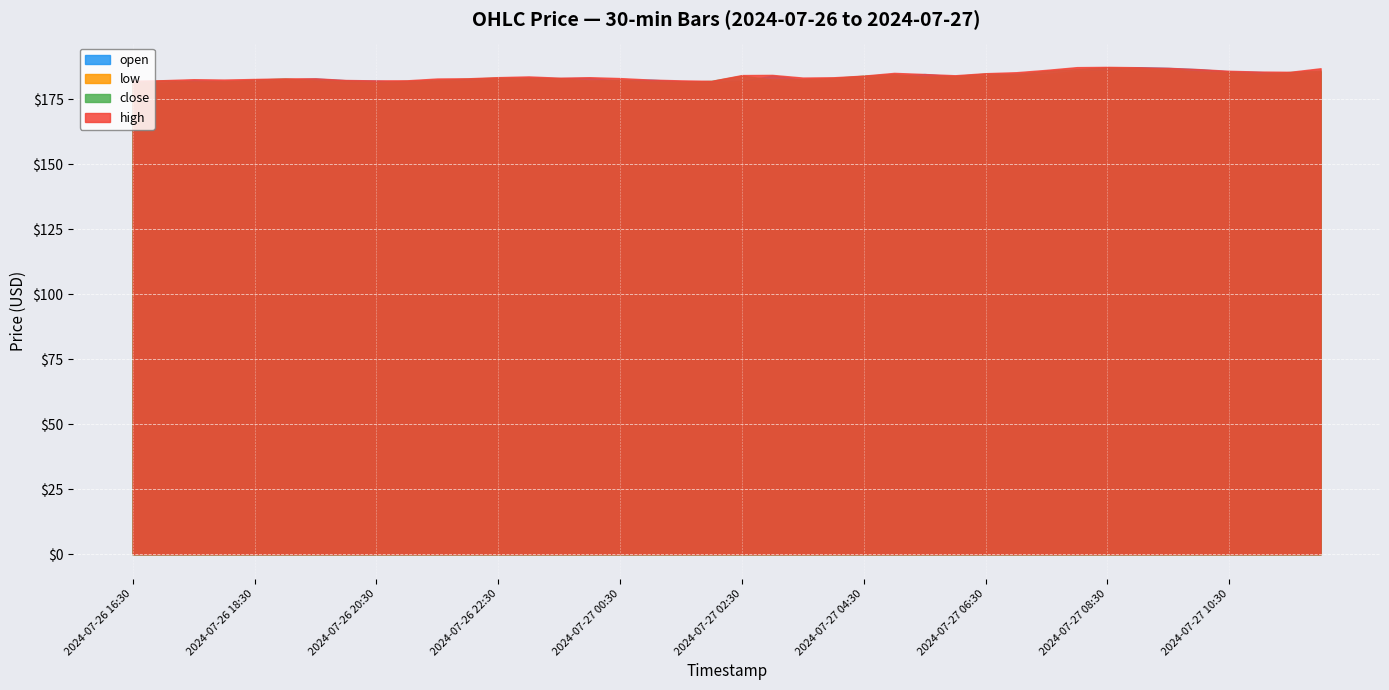

At which category does low reach its first local peak?

2024-07-26 18:00